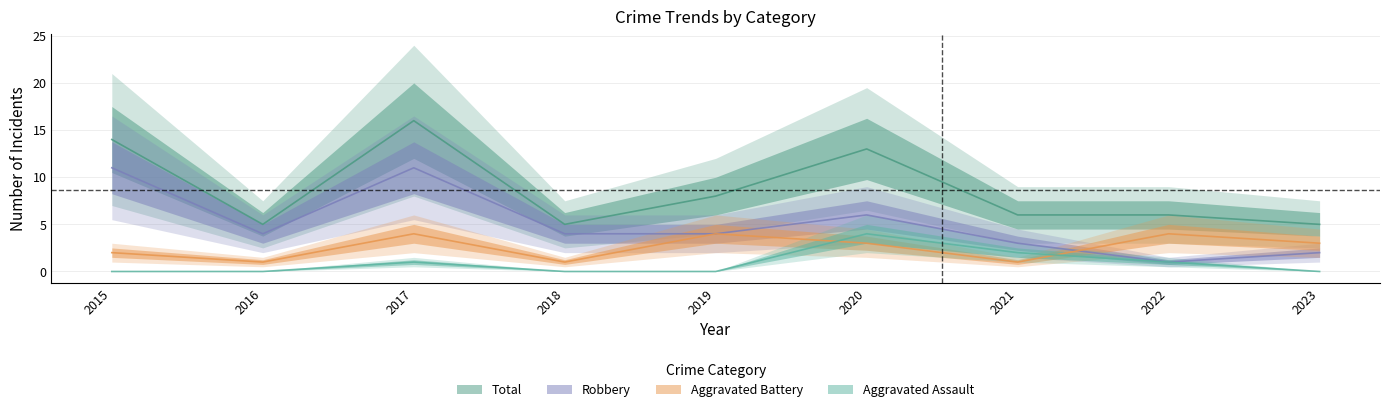

What is the difference between the maximum and minimum values in the Aggravated Battery series?

3